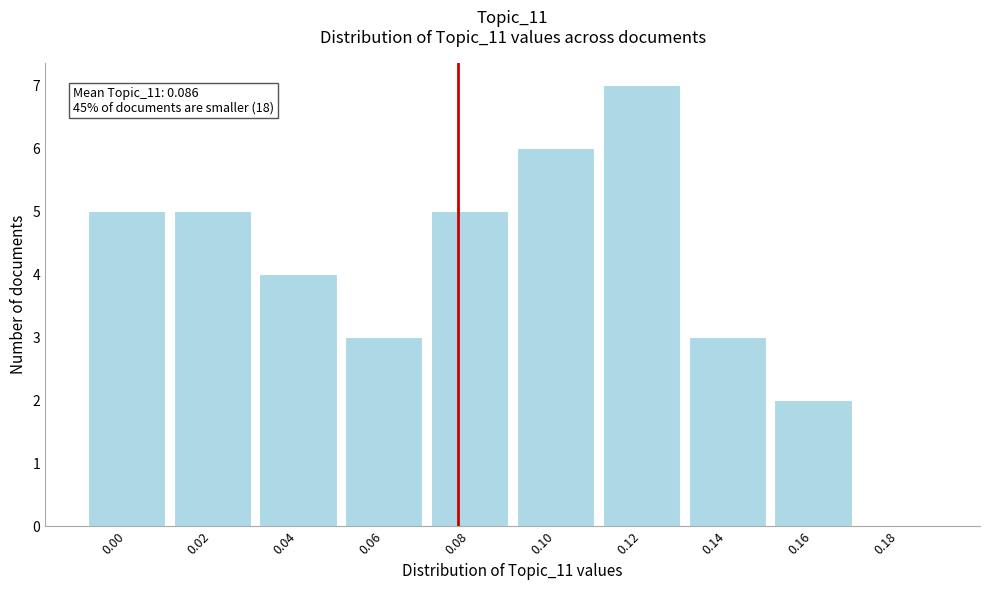

Reading right to left, extract all data points from this chart.

0.18=0	0.16=2	0.14=3	0.12=7	0.10=6	0.08=5	0.06=3	0.04=4	0.02=5	0.00=5